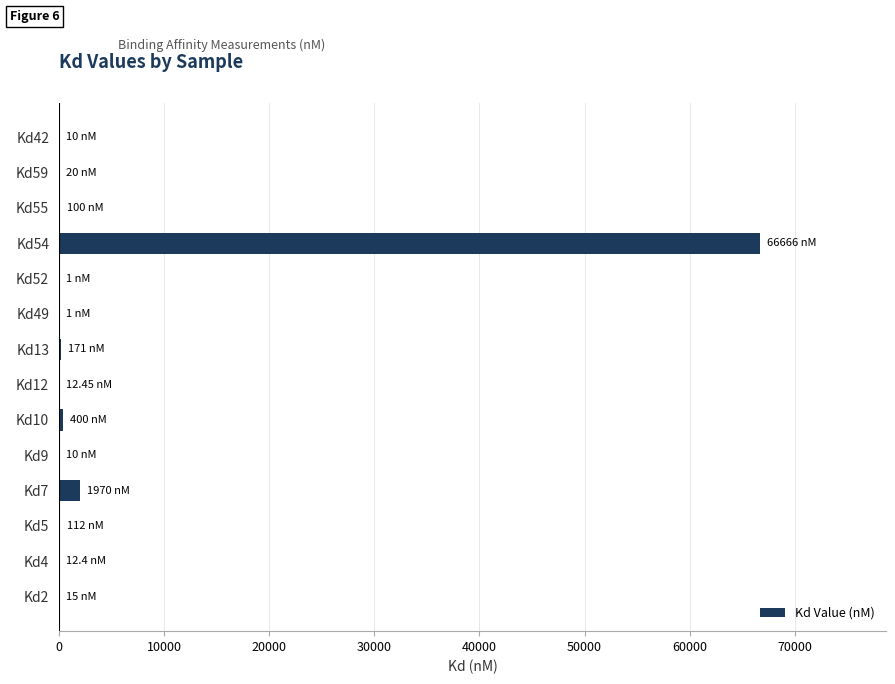

Are the bars horizontal?

Yes